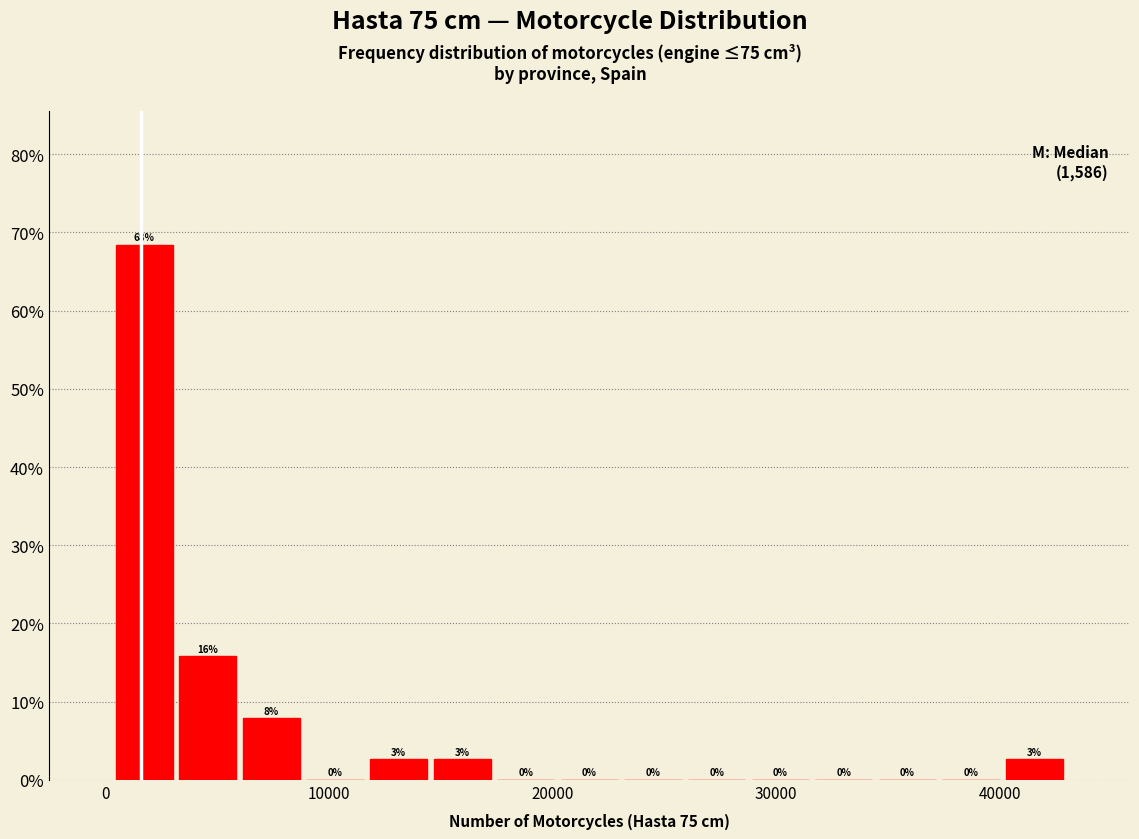

Around what value on the x-axis is the tallest bar? Give the approximate position of its centre, as read against the axis.

2000